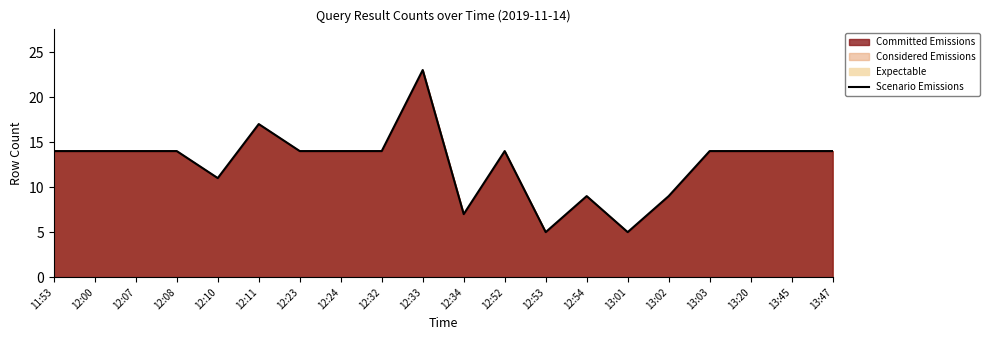

Which label corresponds to the smallest value in the chart?

12:53